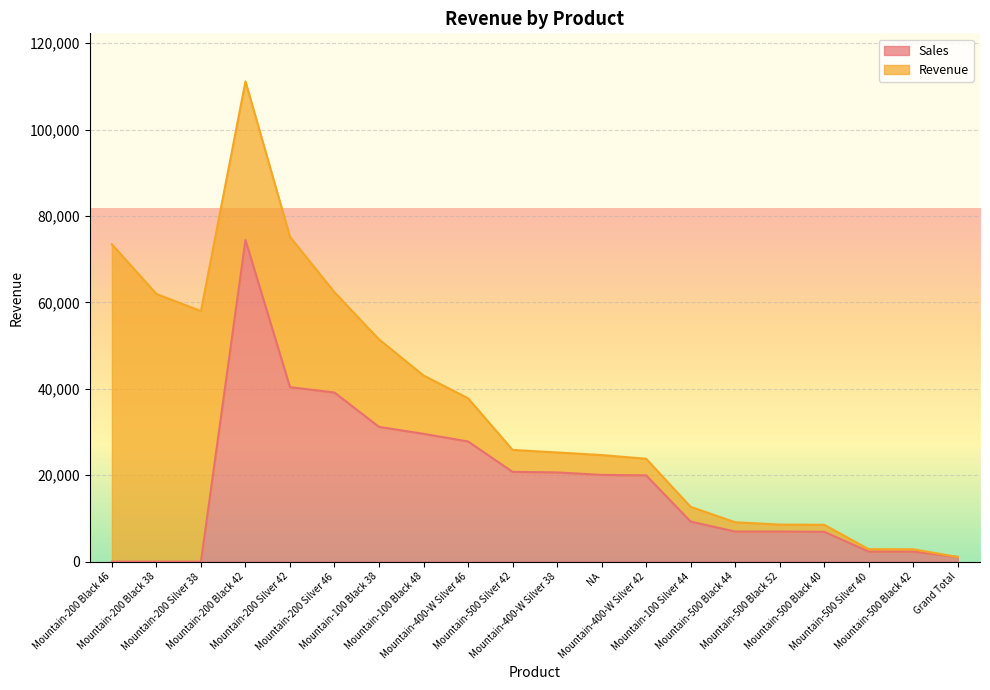

How many positive values are there?

17